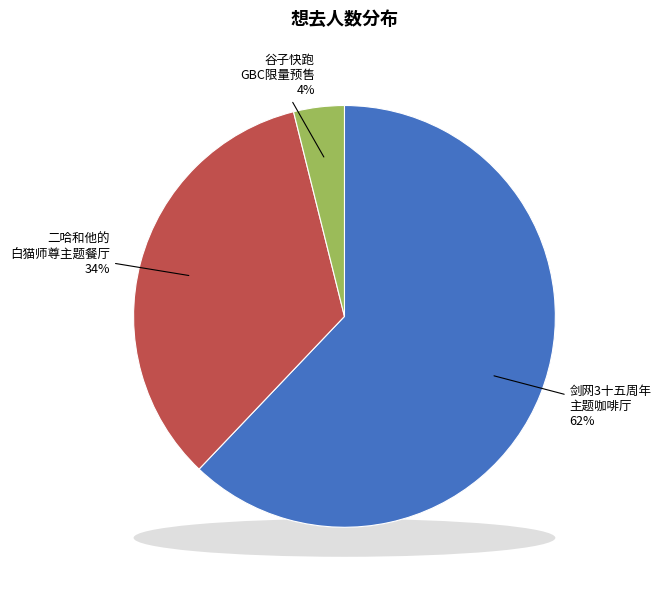

How much of the chart is everything except 杭州·GOGOGOODS谷子快跑 GBC谷子限量预售（免费入场）?

96.1%